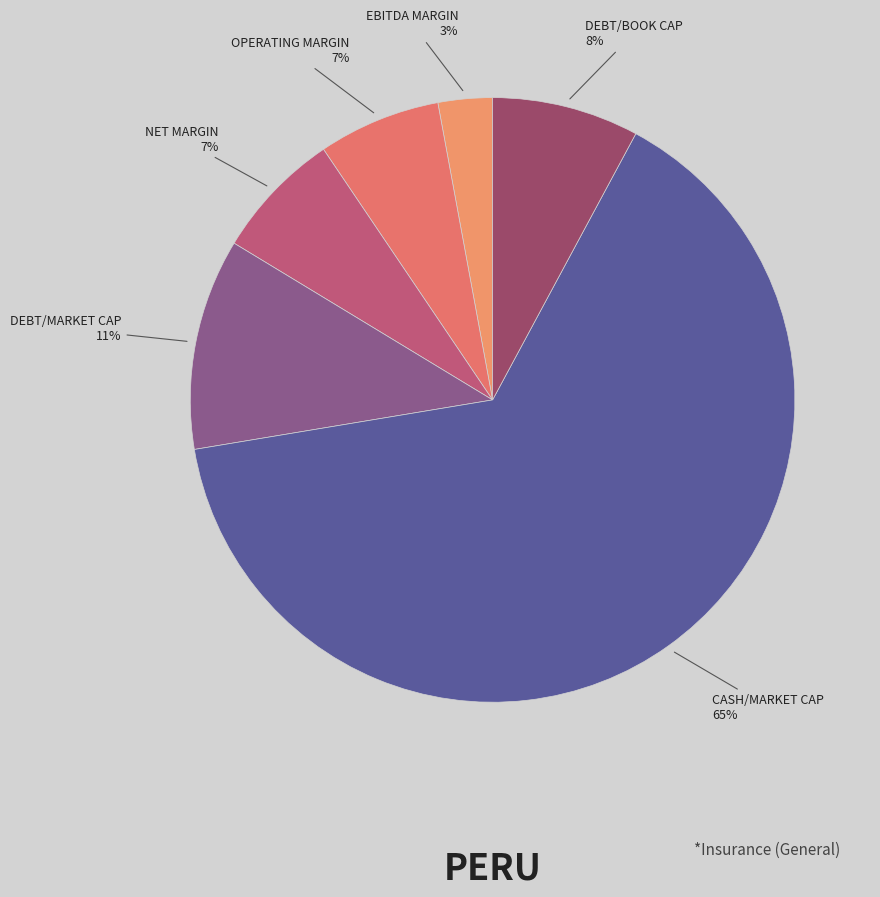

How many slices are in this pie chart?

6